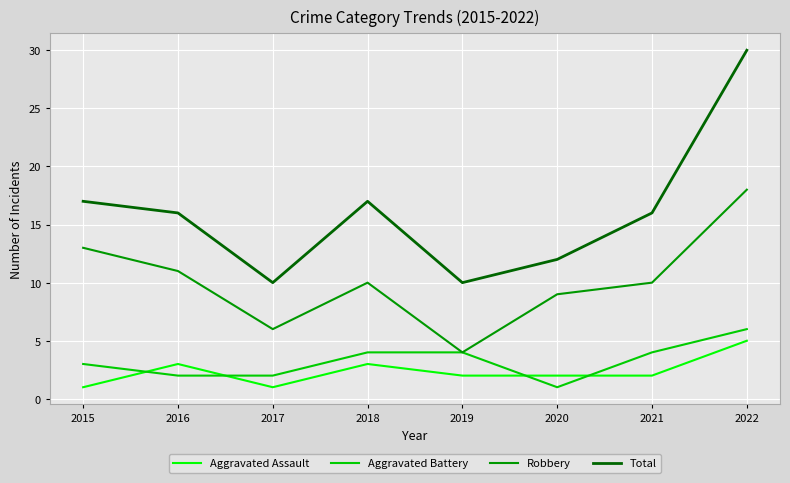

True or false: Total and Aggravated Assault intersect in this chart.

False